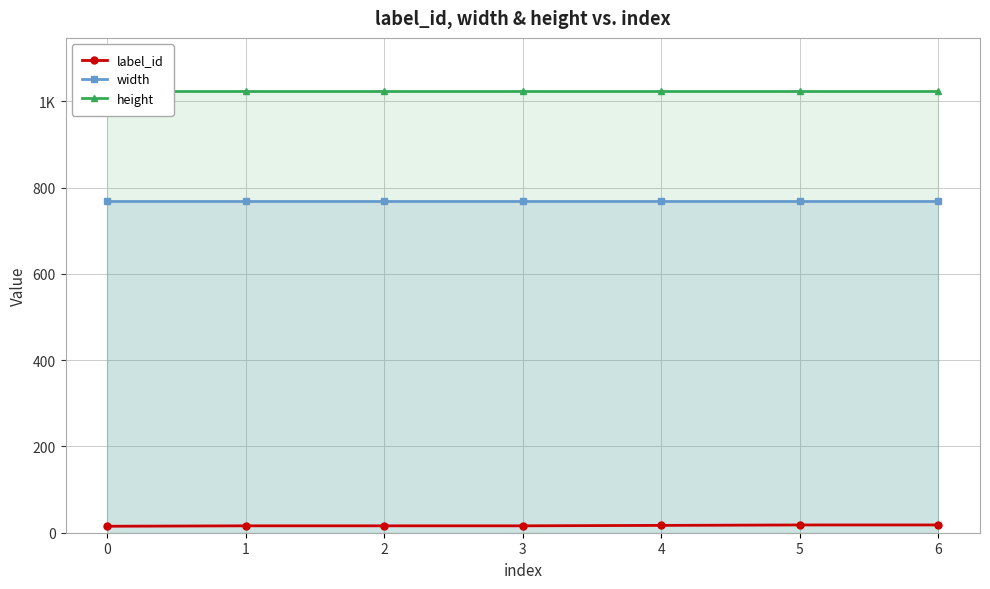

How many lines are shown in the chart?

3